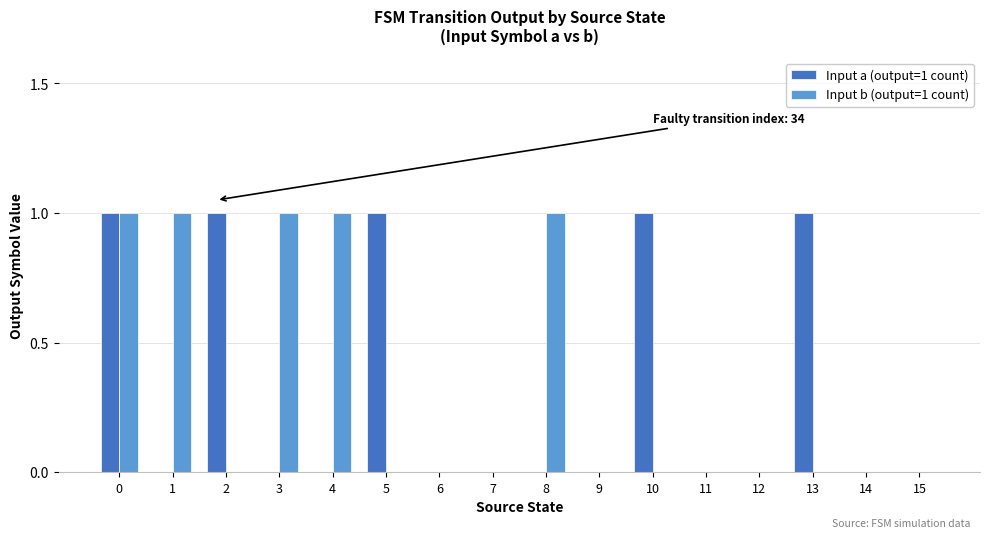

Does the chart contain stacked bars?

No